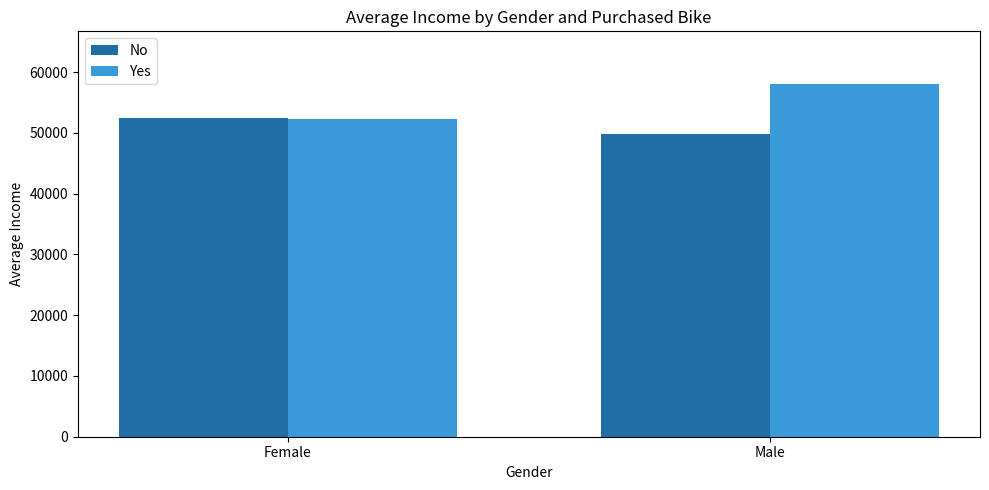

What is the label of the 2nd bar from the right?

Female